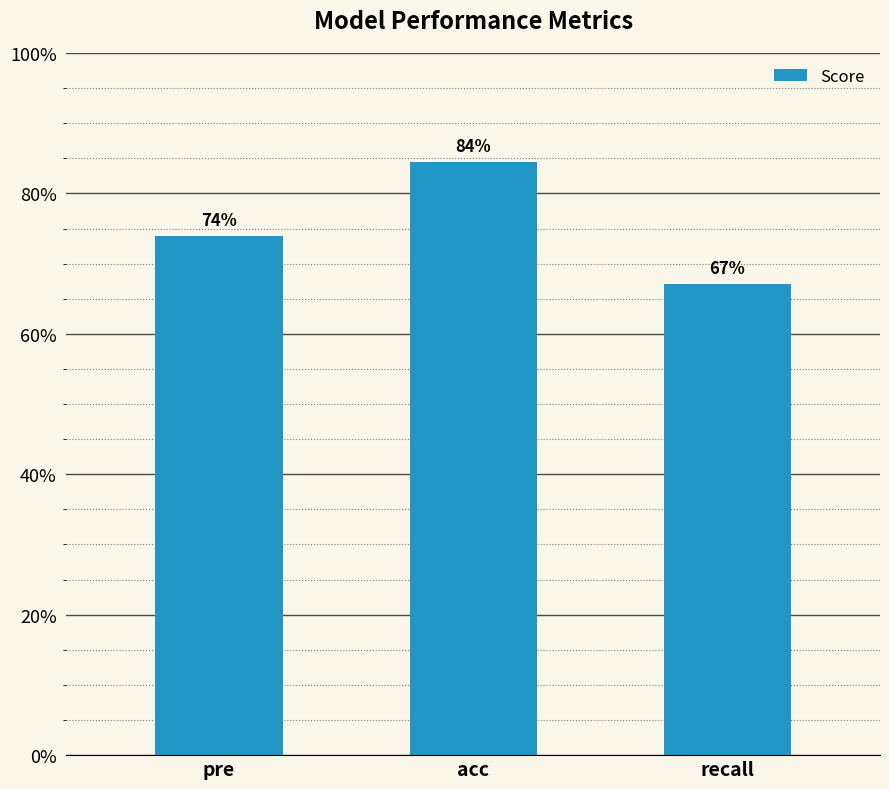

What is the approximate value at recall?

0.7